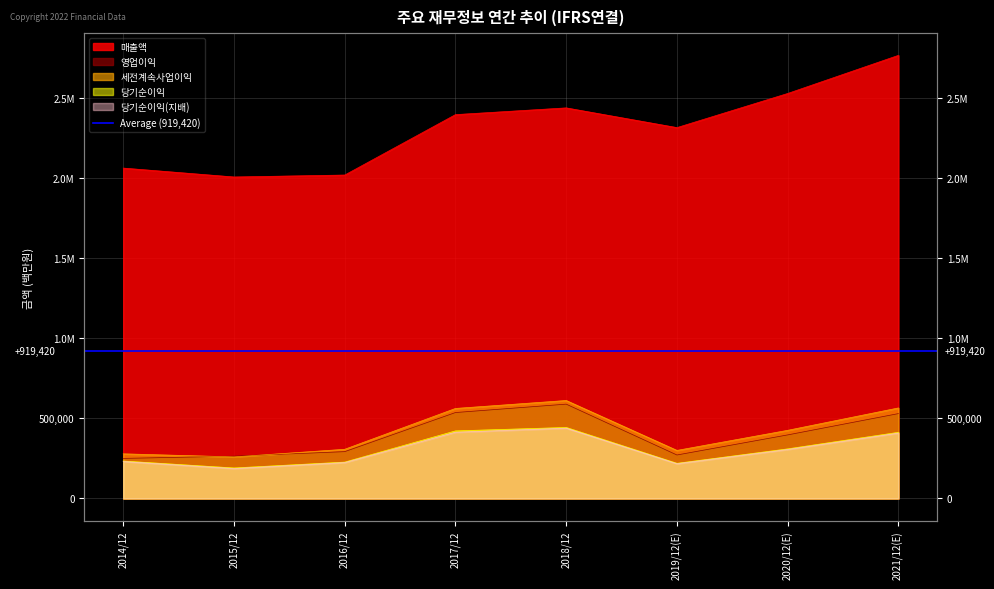

Which label corresponds to the smallest value in the chart?

2015/12